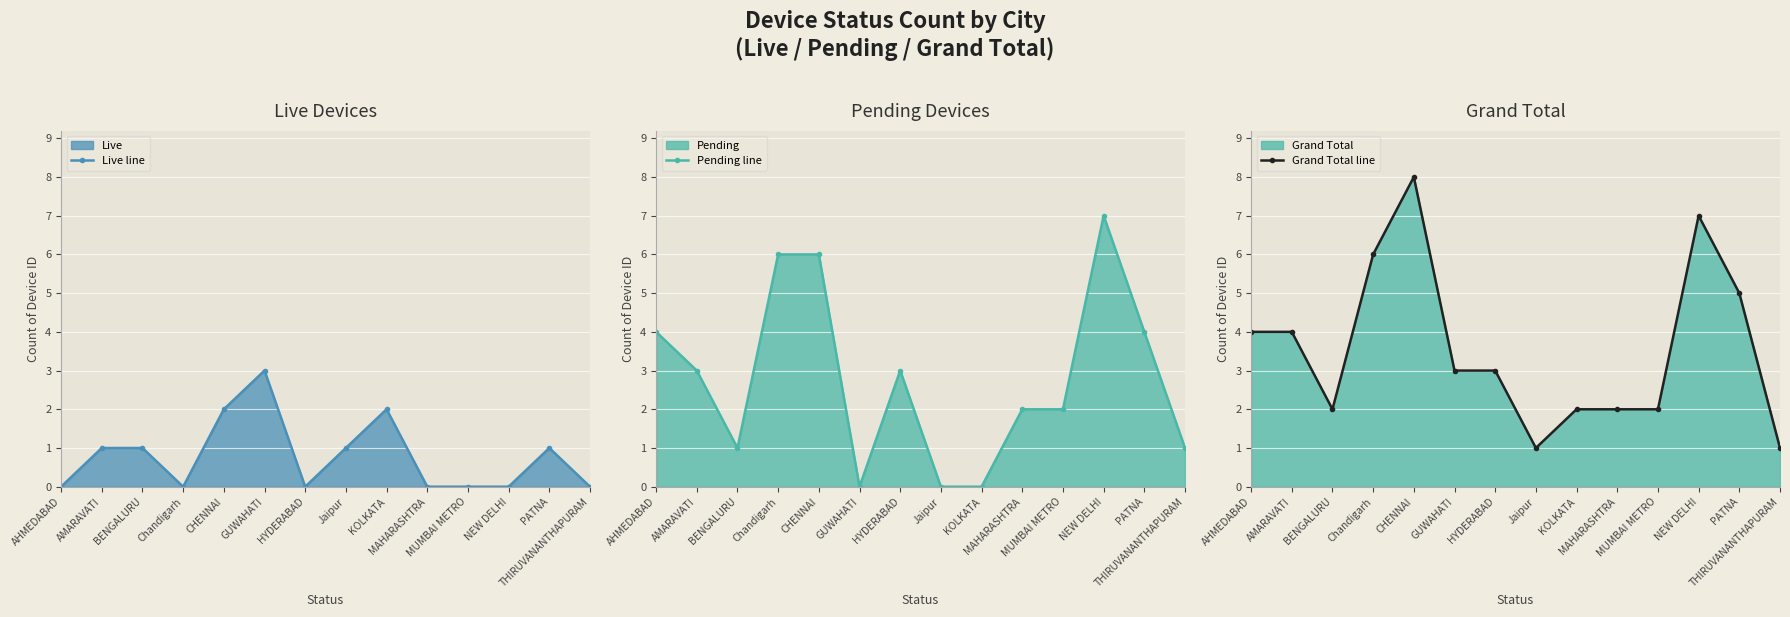

True or false: Grand Total line and Live line cross at least once.

False